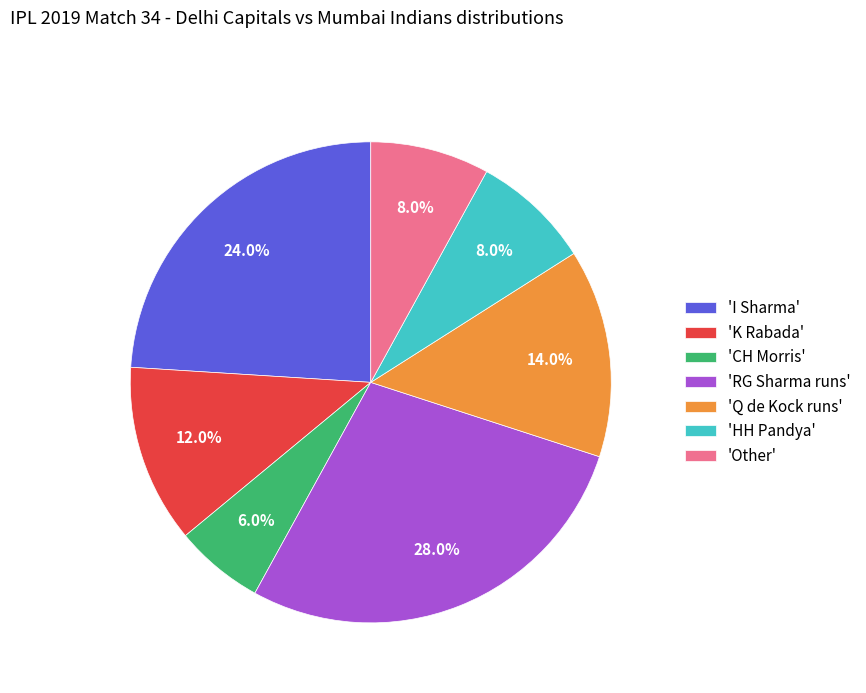

Is there any slice that represents more than half of the pie?

No